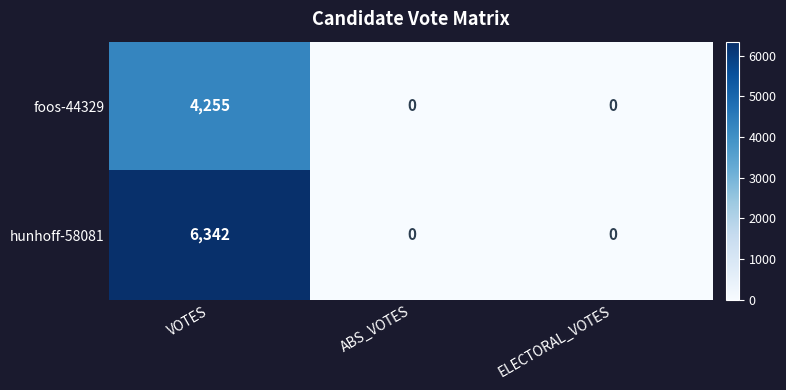

The value of foos-44329 at ABS_VOTES is 0. True or false?

True